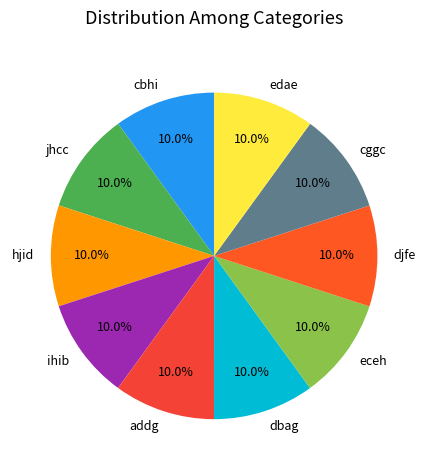

Is dbag the majority of the pie?

No